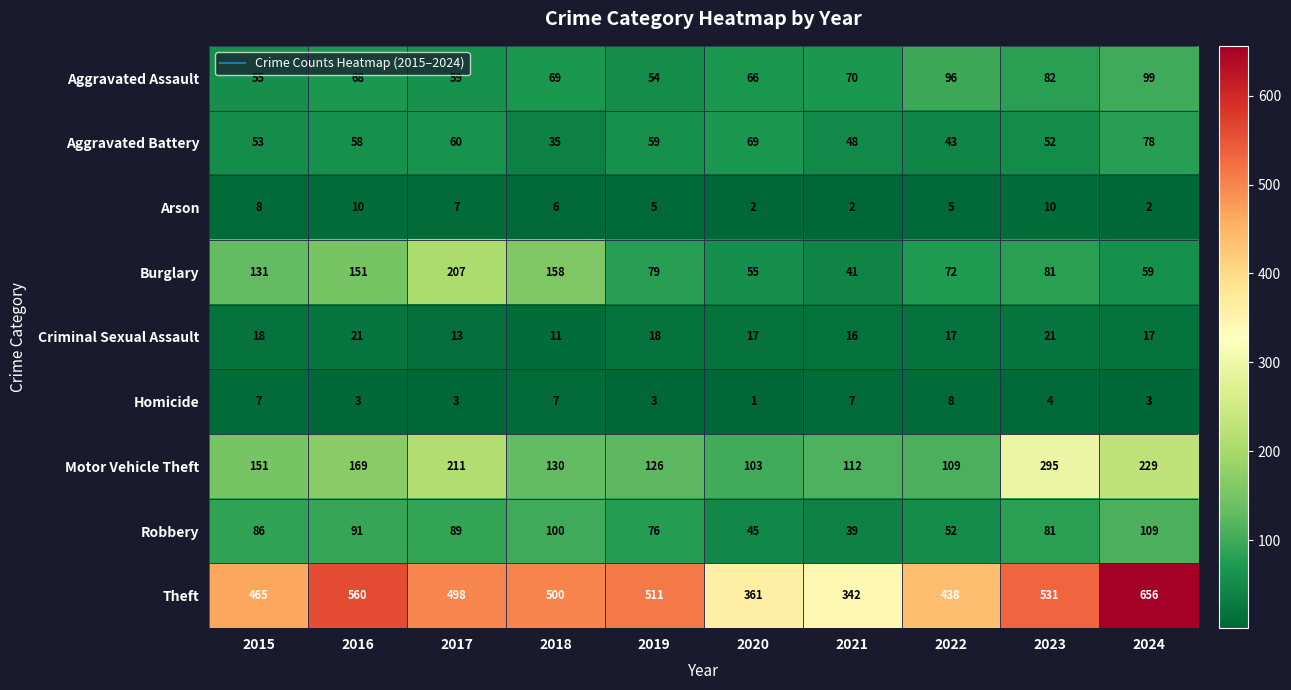

Which series changed the most between 2015 and 2020?

Theft